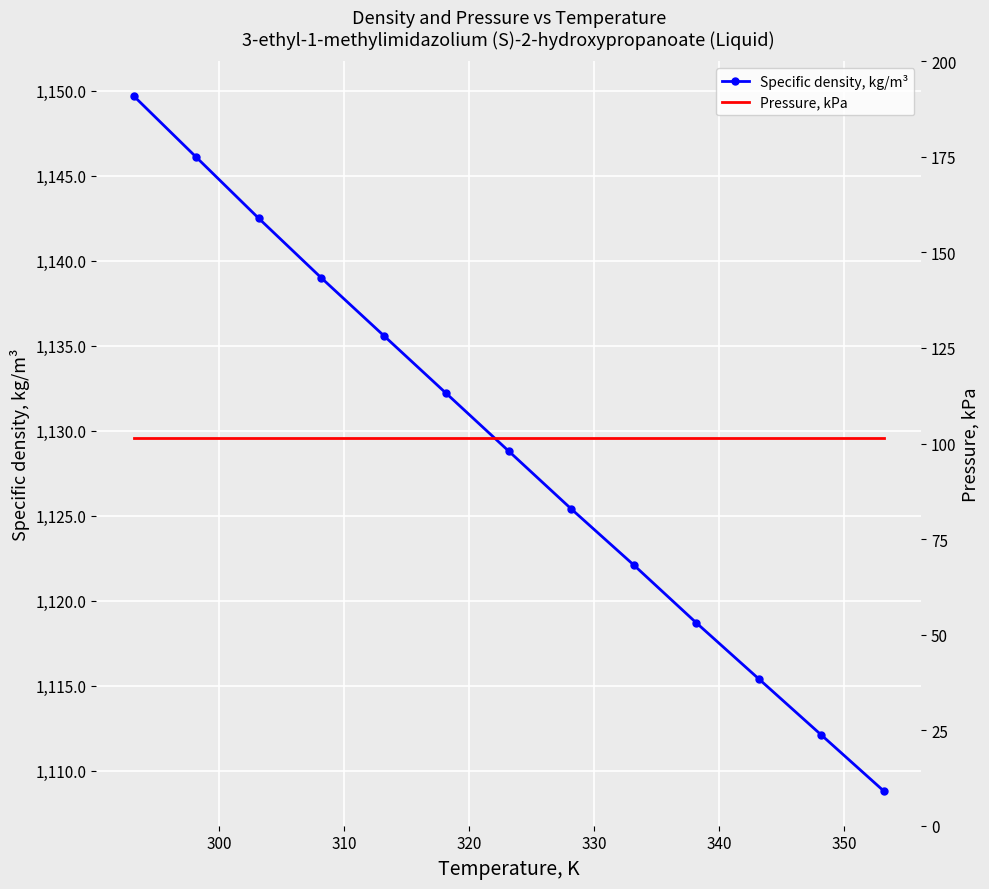

What is the maximum value for Specific density, kg/m³?

1149.7